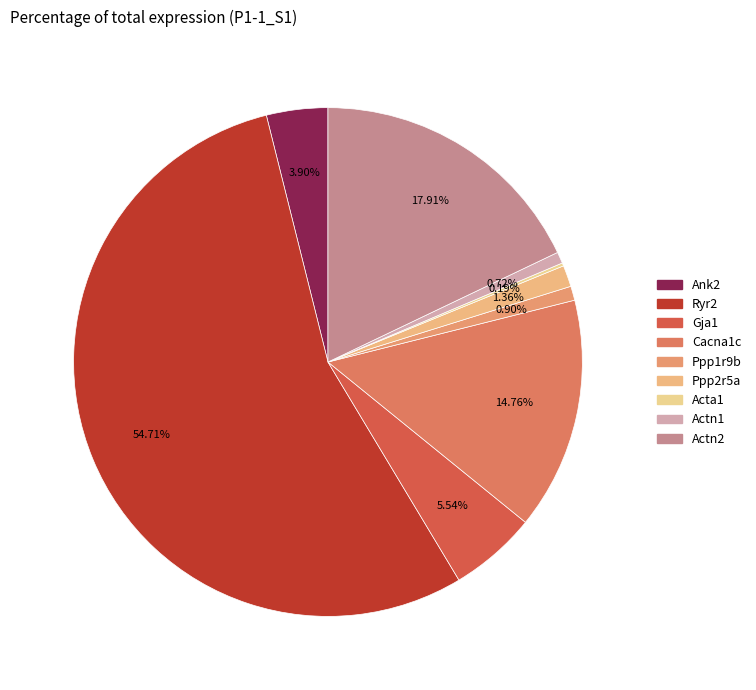

What is the largest slice in the pie chart?

Ryr2